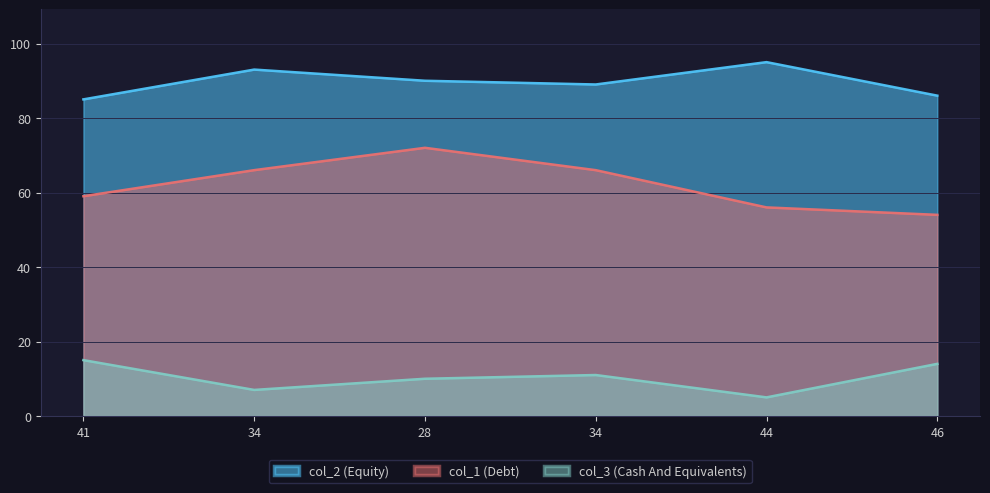

At which label does col_3 first exceed 11?

41